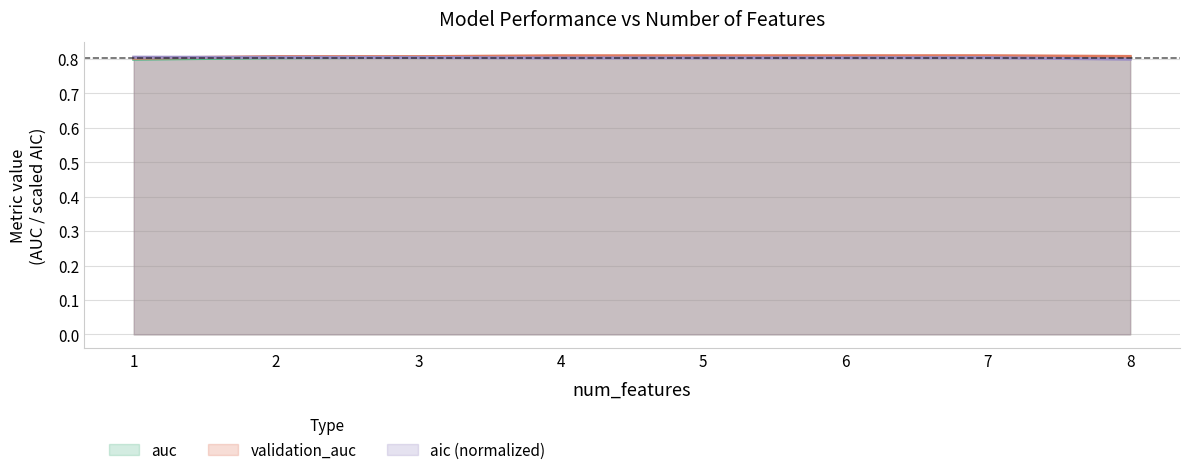

Reading left to right, what are all the values shown in this chart?

auc: 0.8	0.8	0.8	0.8	0.8	0.8	0.8	0.8
validation_auc: 0.8	0.8	0.8	0.8	0.8	0.8	0.8	0.8
aic: 0.8	0.8	0.8	0.8	0.8	0.8	0.8	0.8